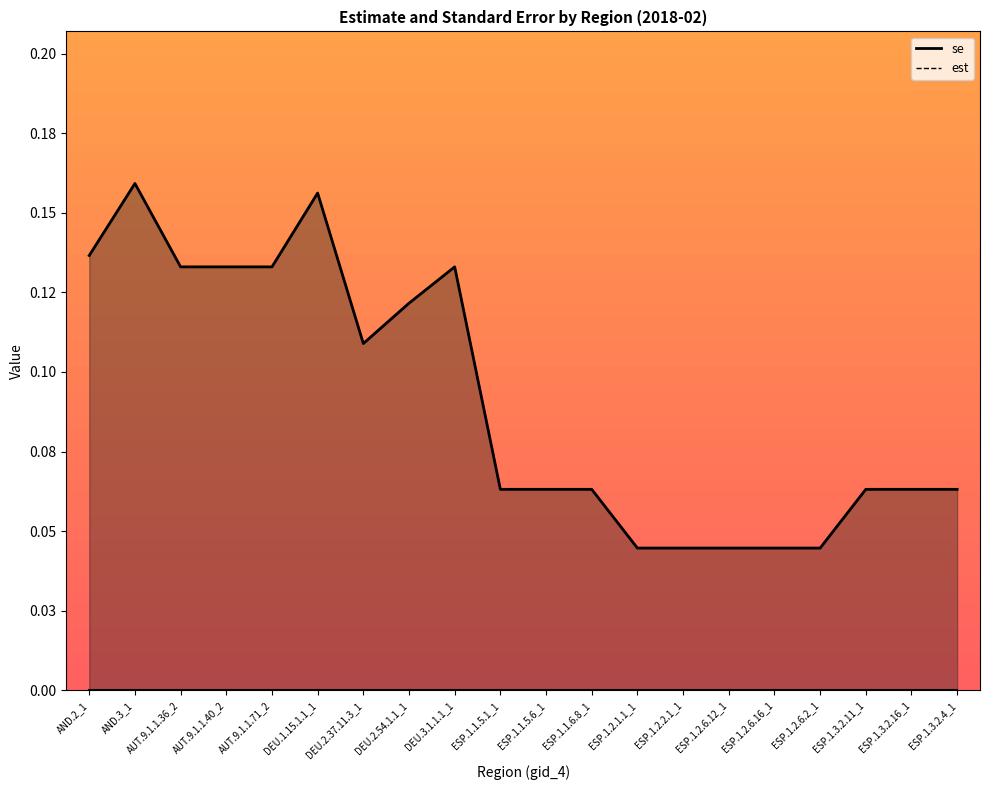

Which label corresponds to the largest value in the chart?

AND.3_1